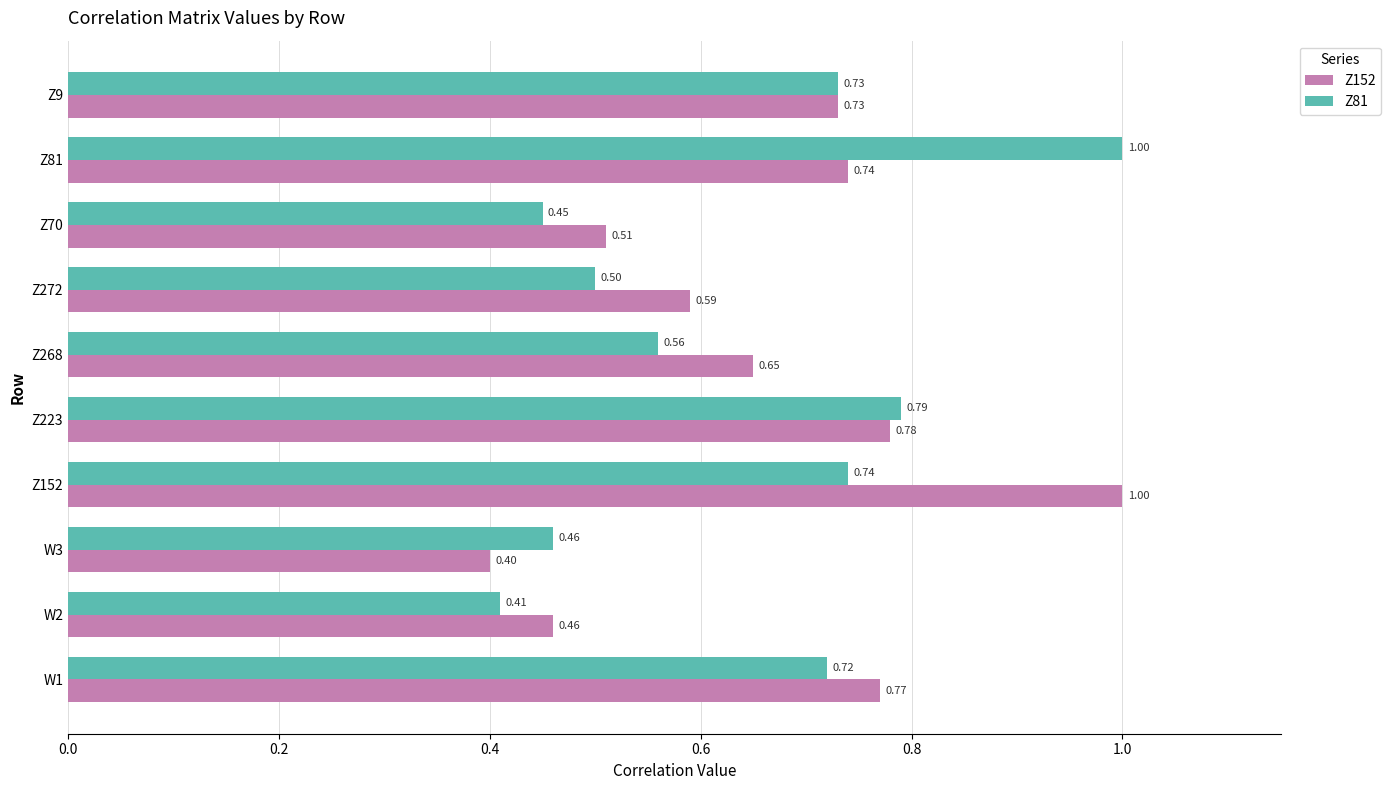

Count the Z152 values in the range 0 to 1.

10